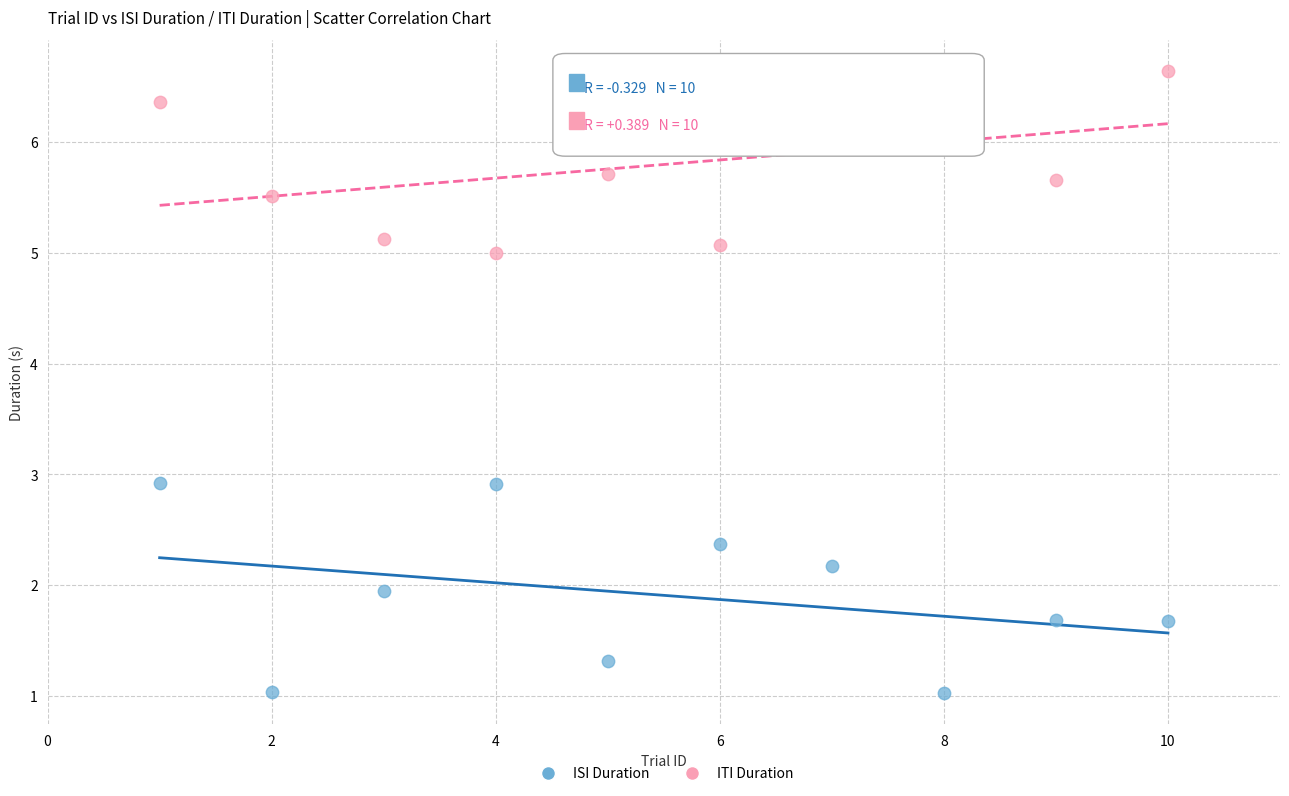

Which series has the largest Y range (max minus min)?

ISI Duration